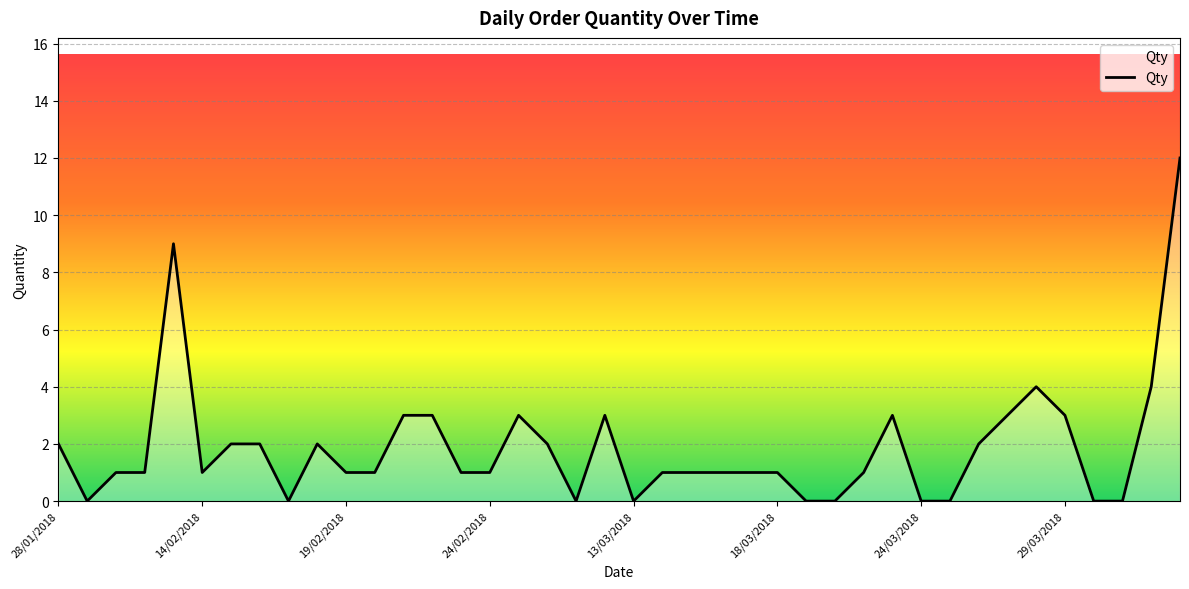

What is the difference between the maximum and minimum values?

12